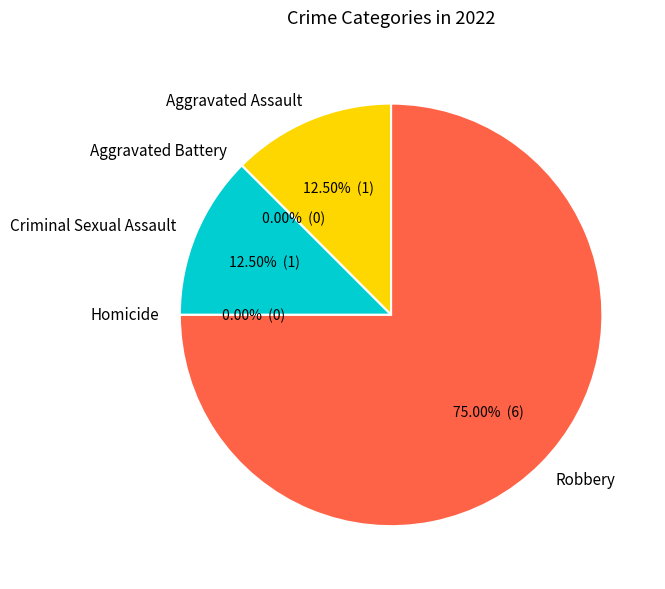

To the nearest percent, what is the difference between the largest and smallest slice percentages?

75%